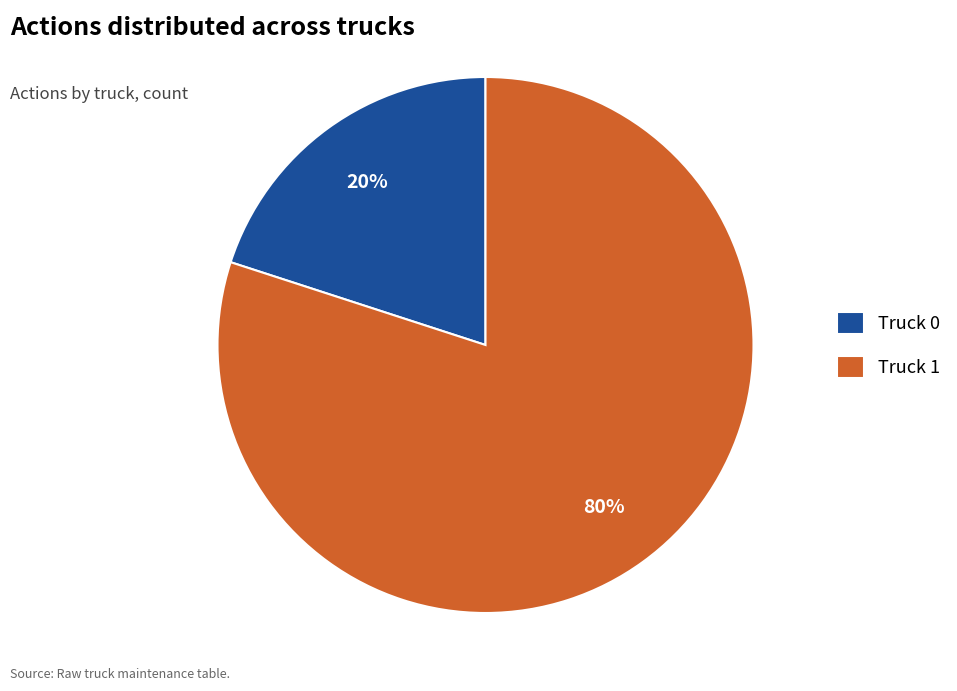

Rank the categories by value from highest to lowest.

Truck 1, Truck 0